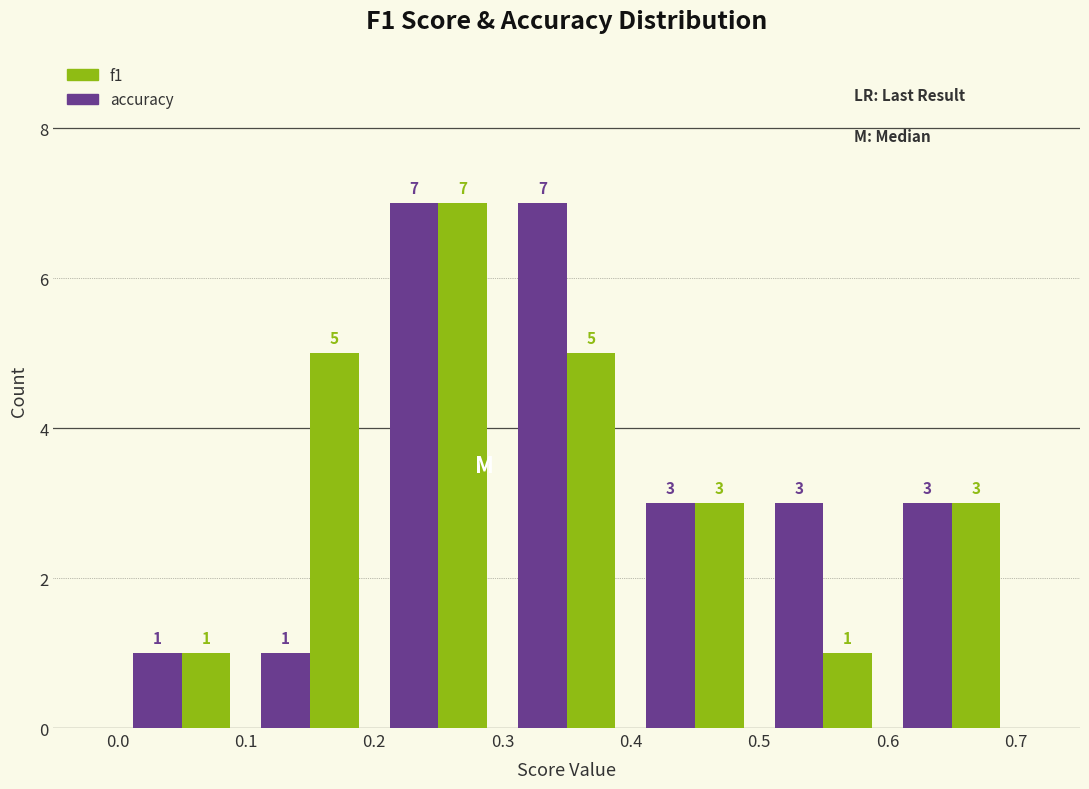

Reading left to right, transcribe this chart: for each range on the x-axis, give the height of each series' bar.

0.0 to 0.1: accuracy=1	f1=1
0.1 to 0.2: accuracy=1	f1=5
0.2 to 0.3: accuracy=7	f1=7
0.3 to 0.4: accuracy=7	f1=5
0.4 to 0.5: accuracy=3	f1=3
0.5 to 0.6: accuracy=3	f1=1
0.6 to 0.7: accuracy=3	f1=3